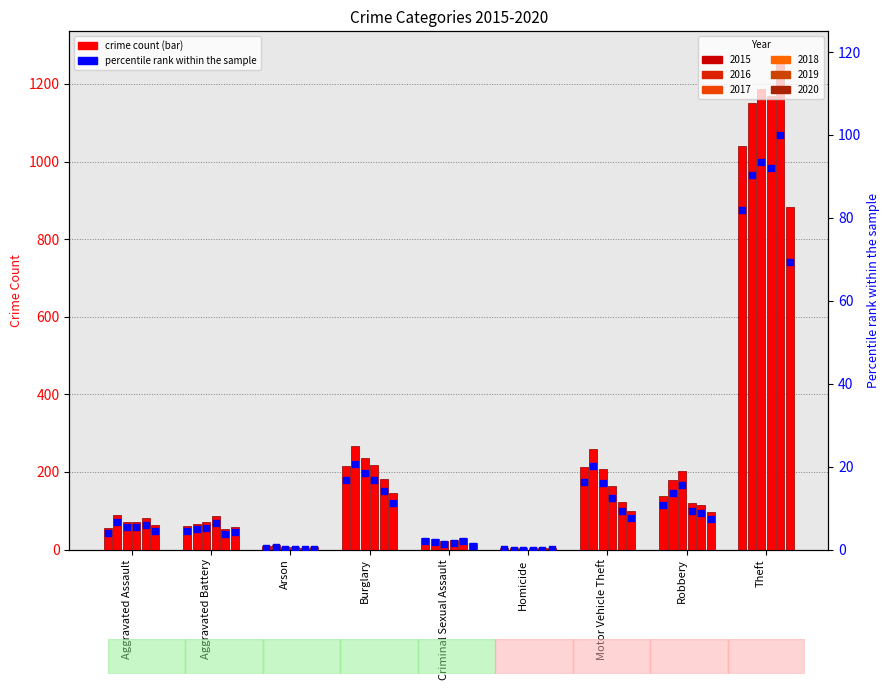

What is the change in value from Aggravated Assault to Burglary?

+12.6